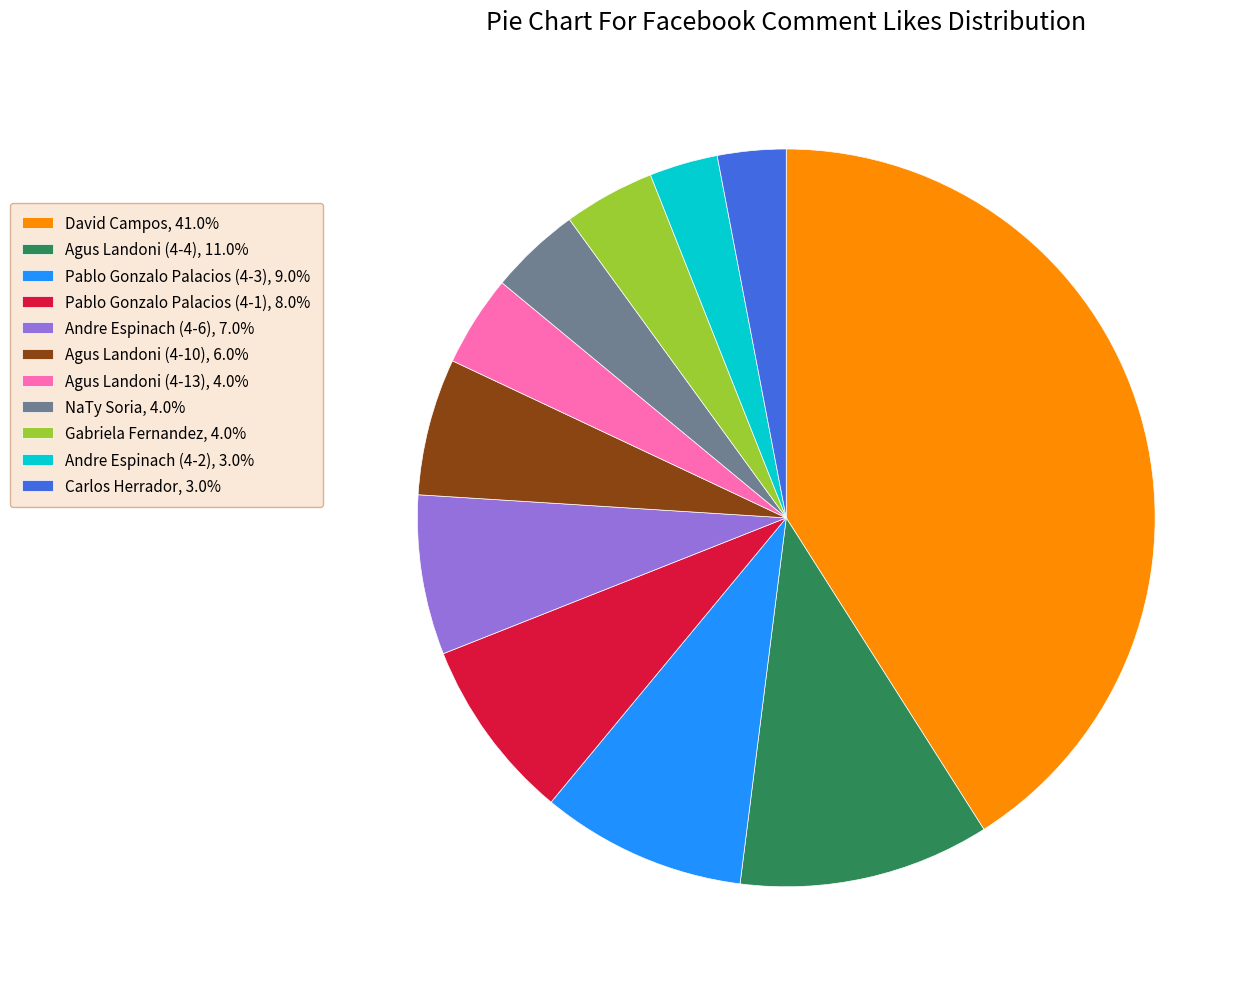

Count the number of slices in the pie.

11